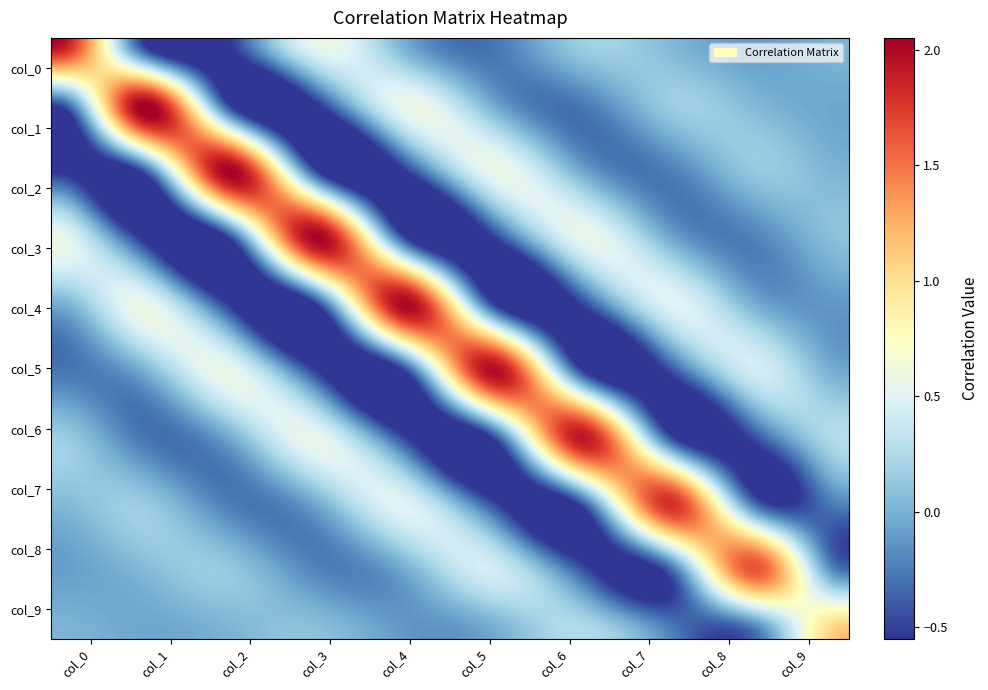

Which series has the largest total across all categories?

col_0